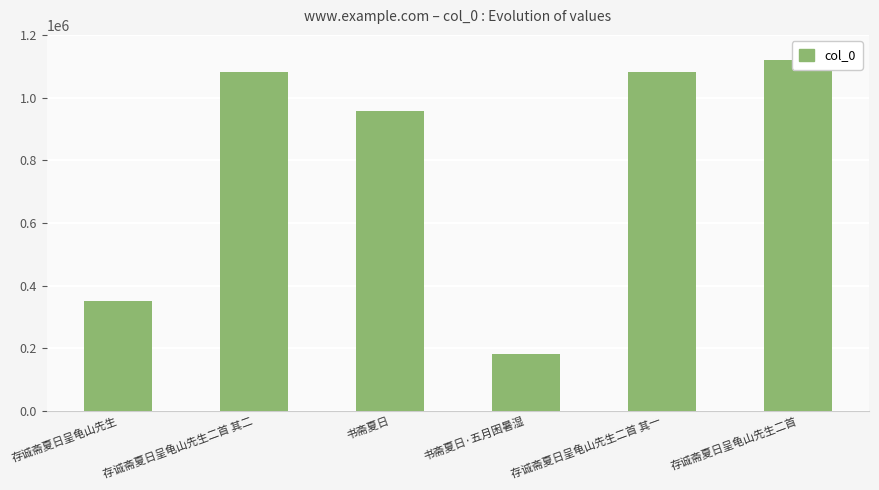

List the labels in order of value, largest first.

存诚斋夏日呈龟山先生二首, 存诚斋夏日呈龟山先生二首 其二, 存诚斋夏日呈龟山先生二首 其一, 书斋夏日, 存诚斋夏日呈龟山先生, 书斋夏日·五月困暑湿